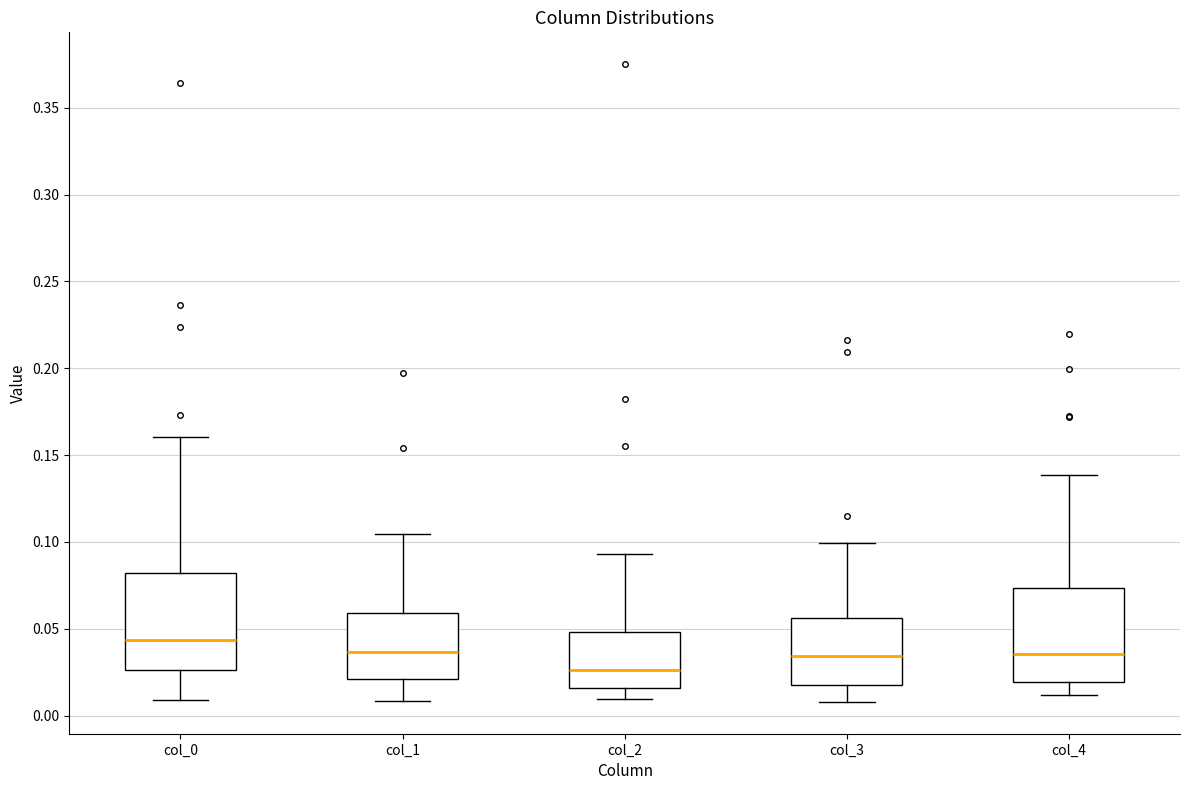

Reading left to right, read every box against the y-axis: the position of its median line, the range the box covers, and the ends of its whiskers. The values are not printed on the chart, so give them approximately, as read against the axis.

col_0: median 0.045, box 0.025 to 0.080, whiskers 0.010 to 0.160
col_1: median 0.035, box 0.020 to 0.060, whiskers 0.010 to 0.105
col_2: median 0.025, box 0.015 to 0.050, whiskers 0.010 to 0.095
col_3: median 0.035, box 0.020 to 0.055, whiskers 0.010 to 0.100
col_4: median 0.035, box 0.020 to 0.075, whiskers 0.010 to 0.140